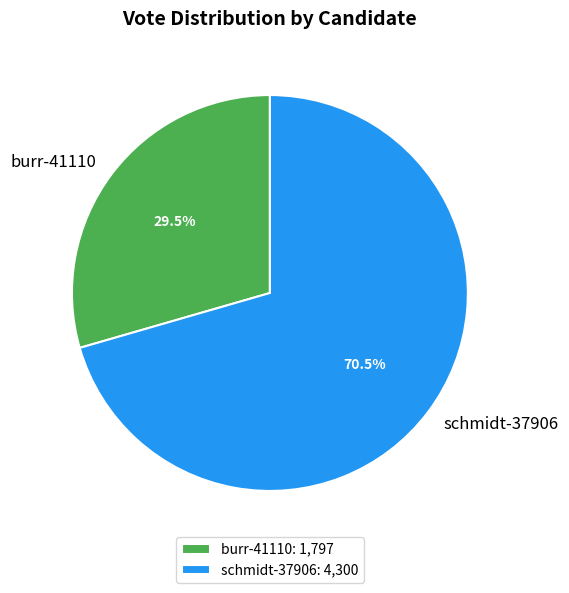

What is the ratio of the value at schmidt-37906 to the value at burr-41110?

2.4